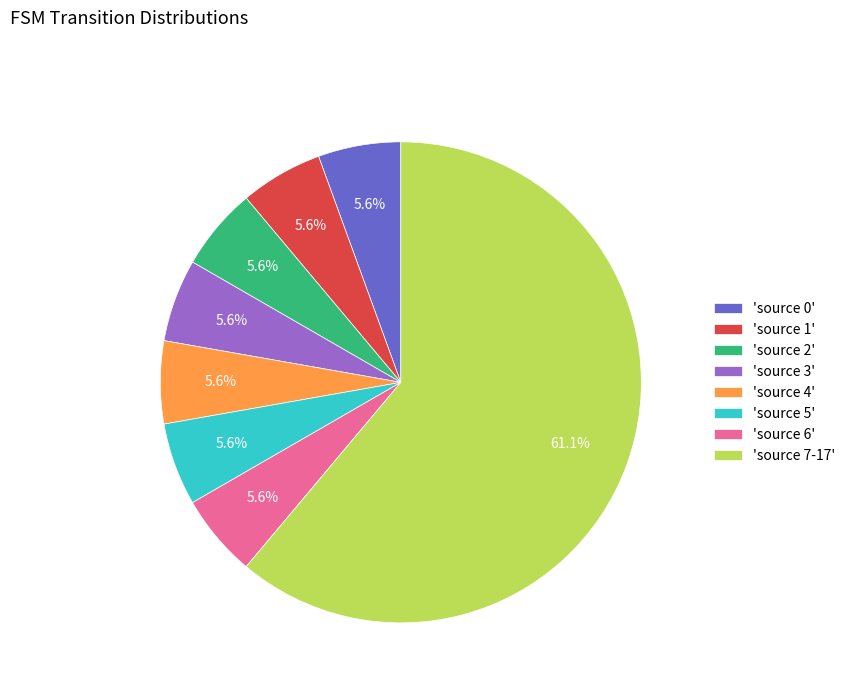

What portion of the pie excludes 'source 5'?

94.4%